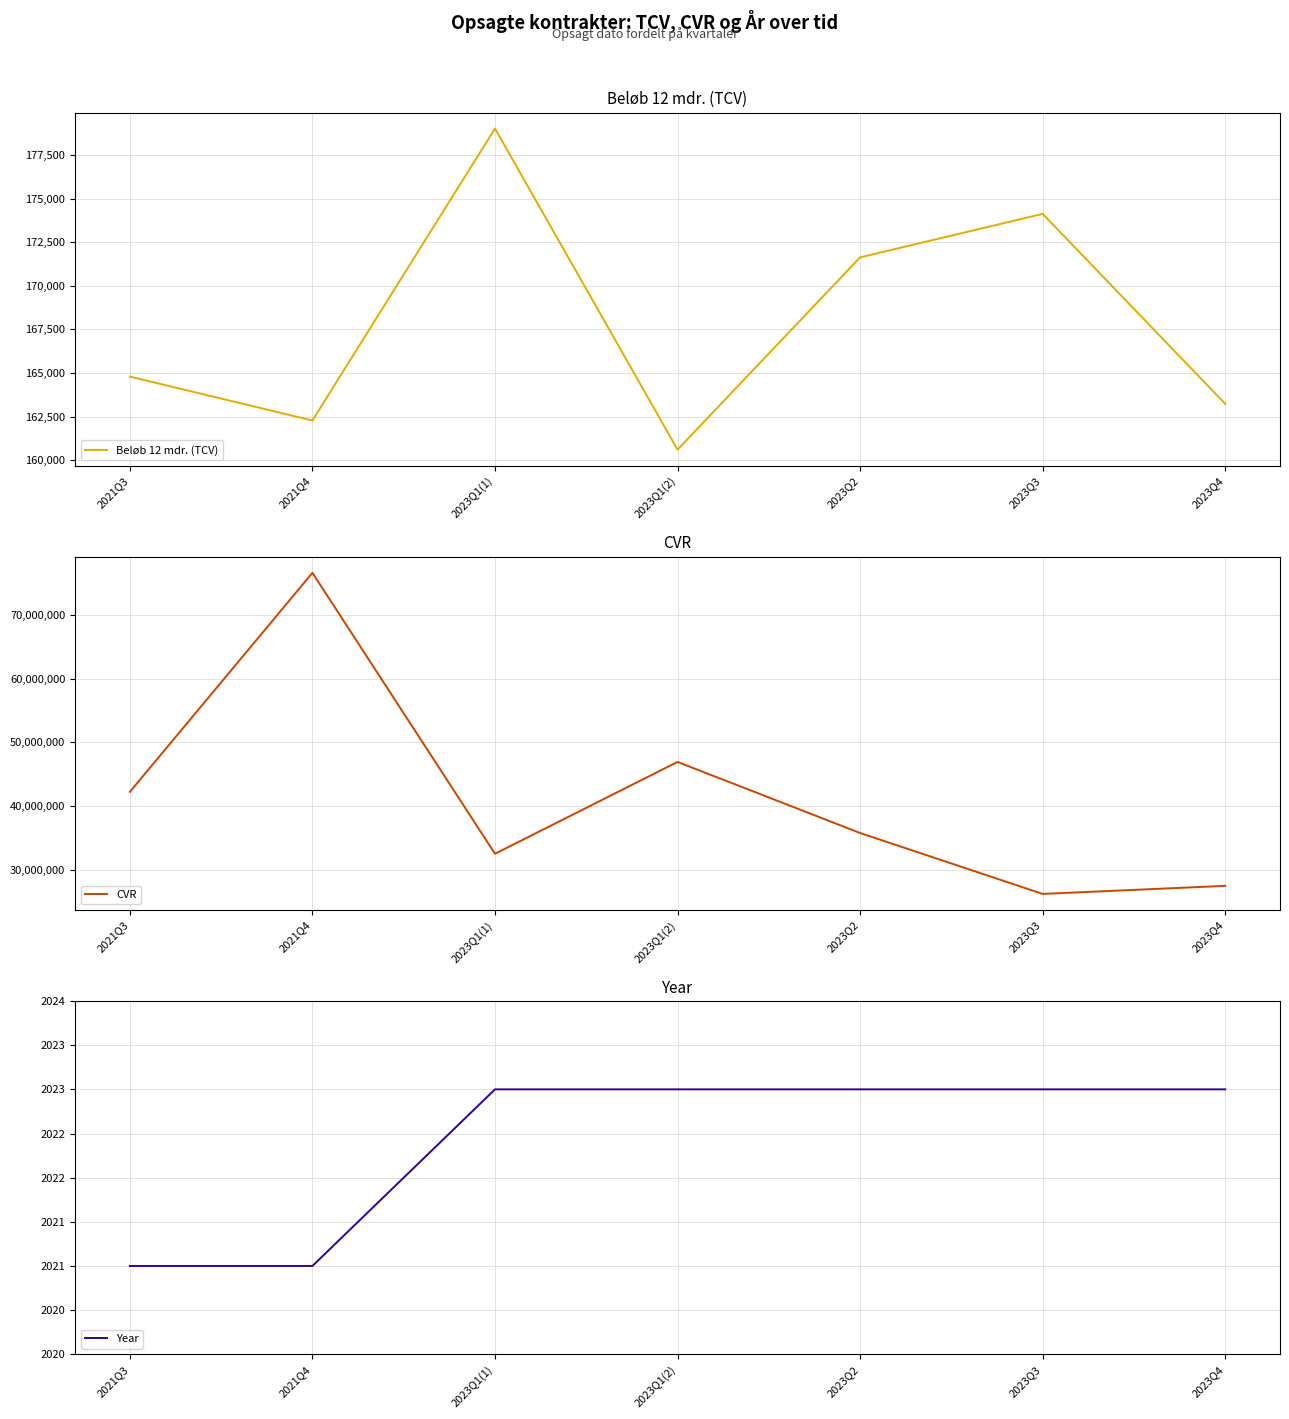

Is it true that Year equals 1254.9 at 2023Q4?

False